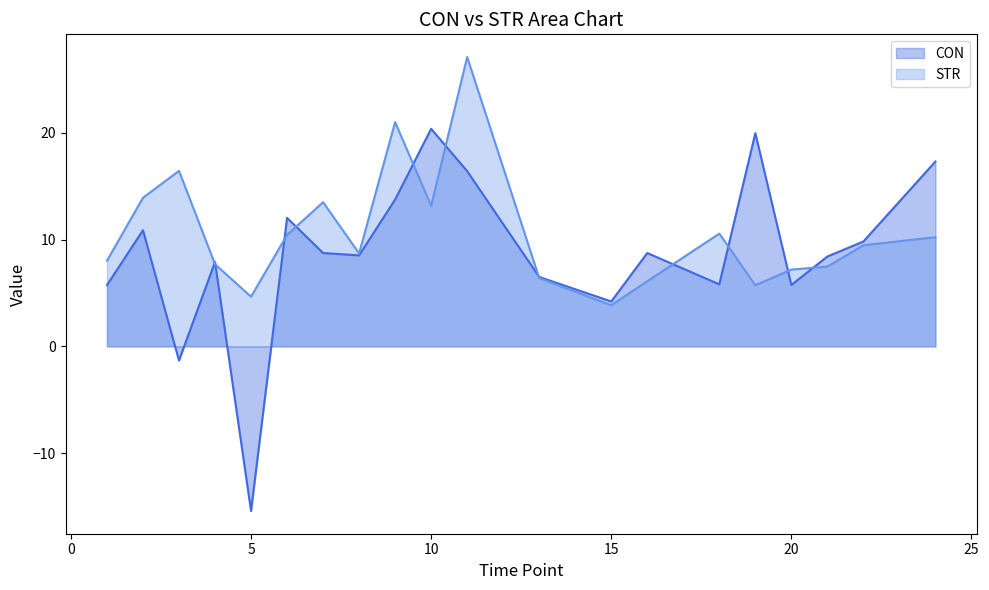

What is the sum of the CON values at 20 and 3?

4.4